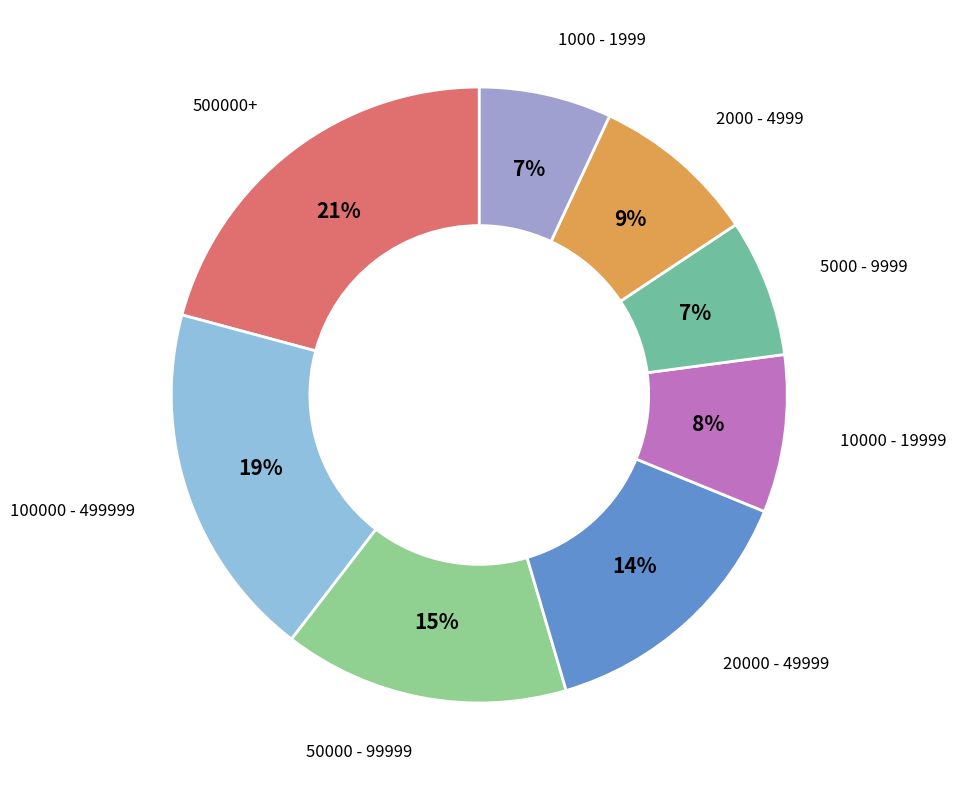

To the nearest percent, what is the average slice percentage?

12%